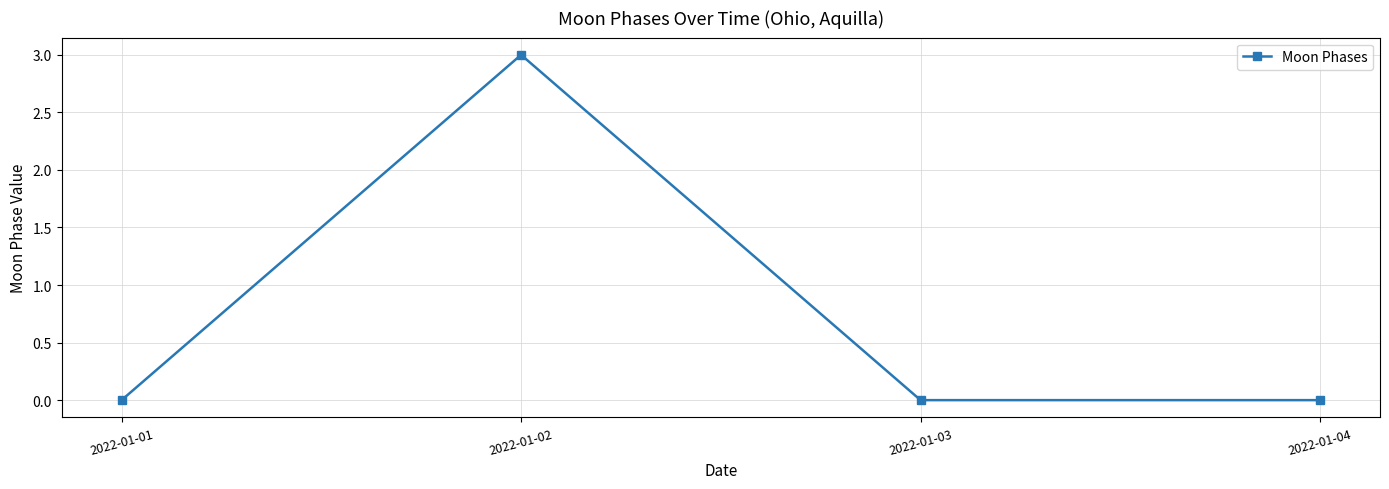

Where is the first local maximum?

2022-01-02